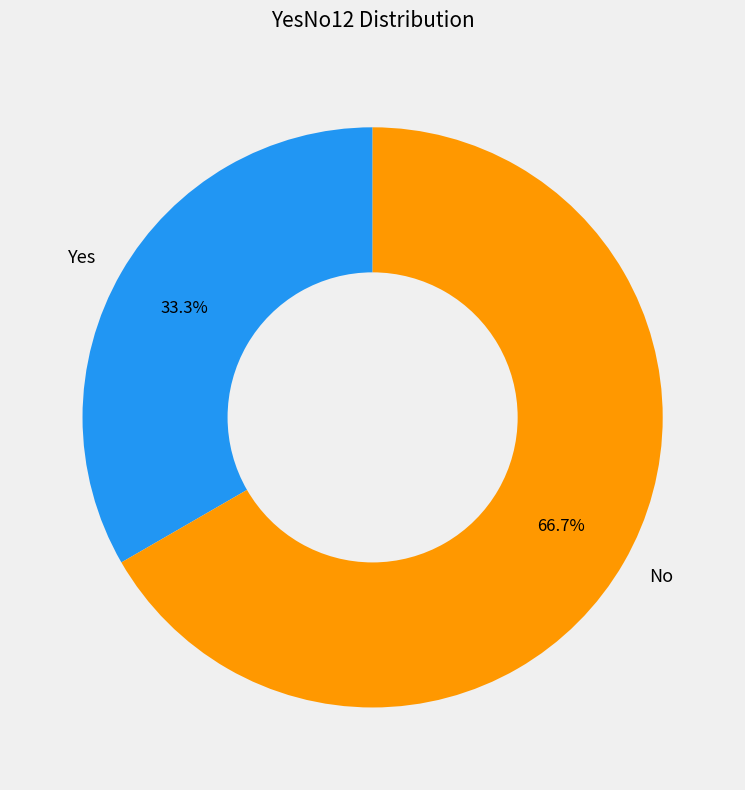

Between No and Yes, which is larger?

No